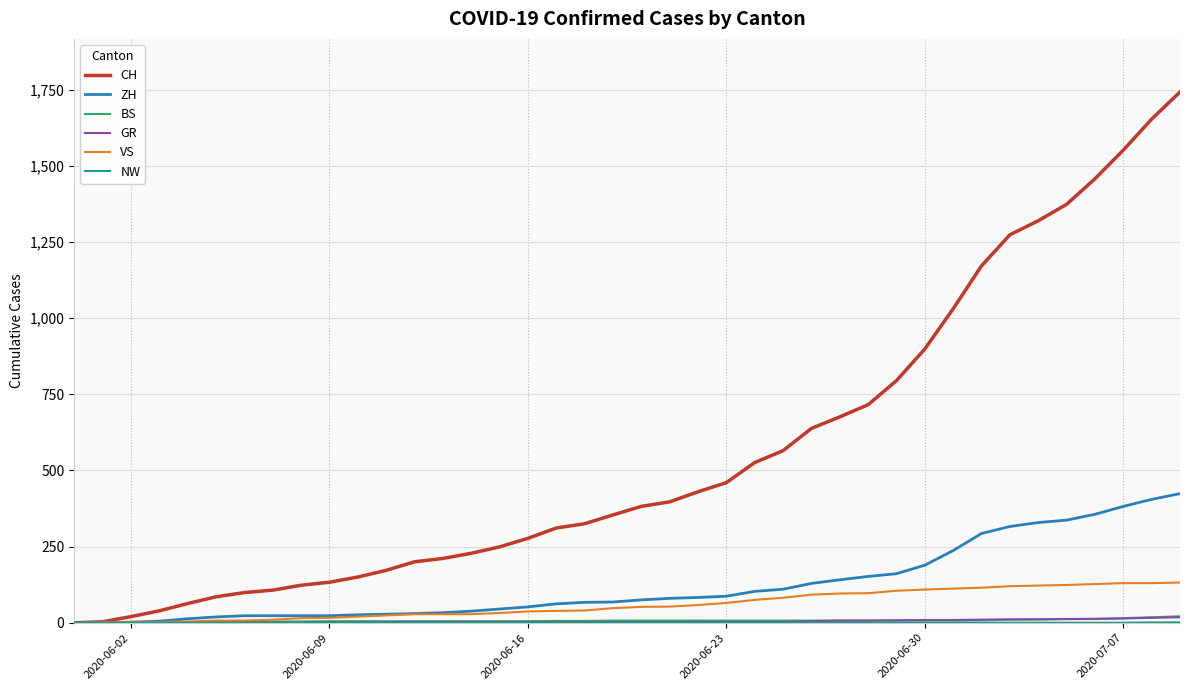

Which series has the largest range (max minus min)?

CH